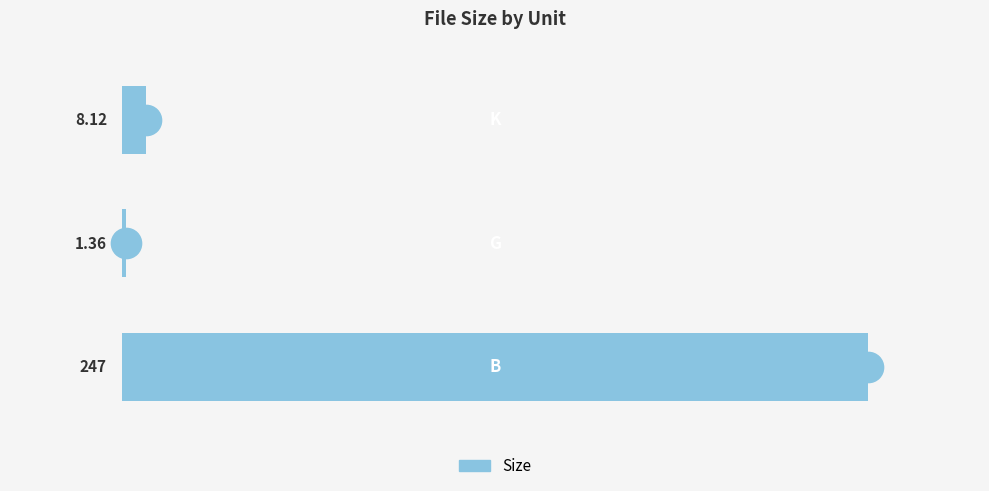

What is the difference between the maximum and minimum values?

245.6